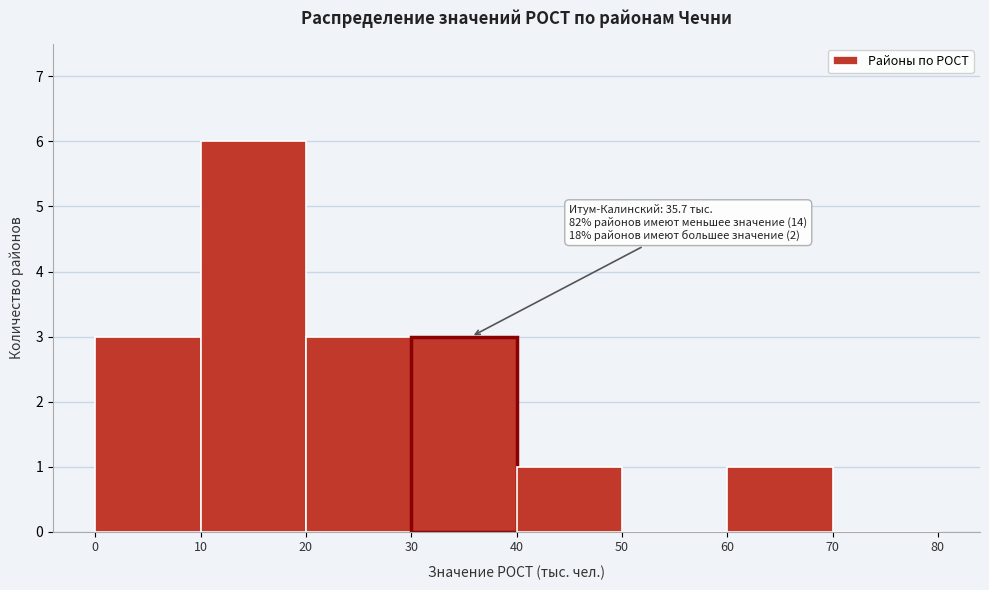

Which range on the x-axis has the tallest bar?

10 to 20